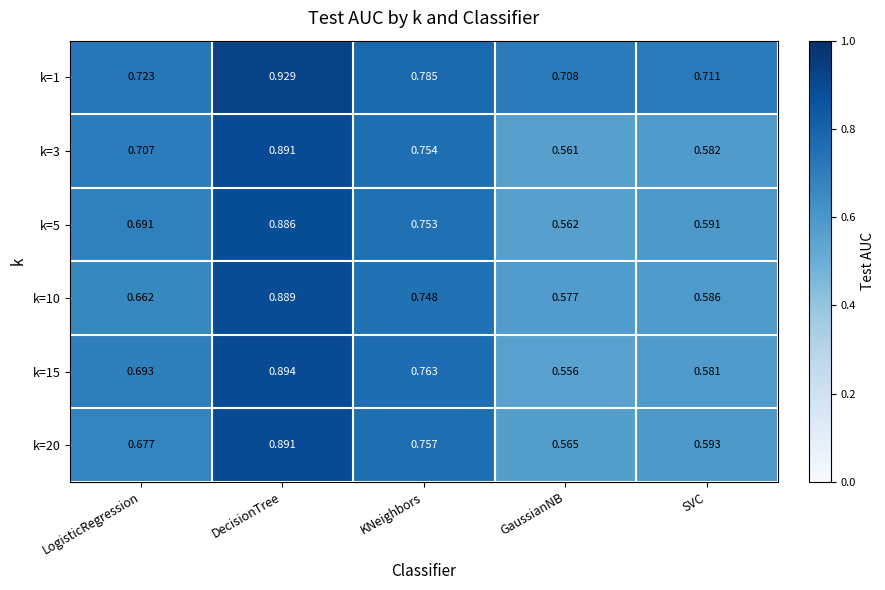

Which category has the lowest value across all series?

GaussianNB